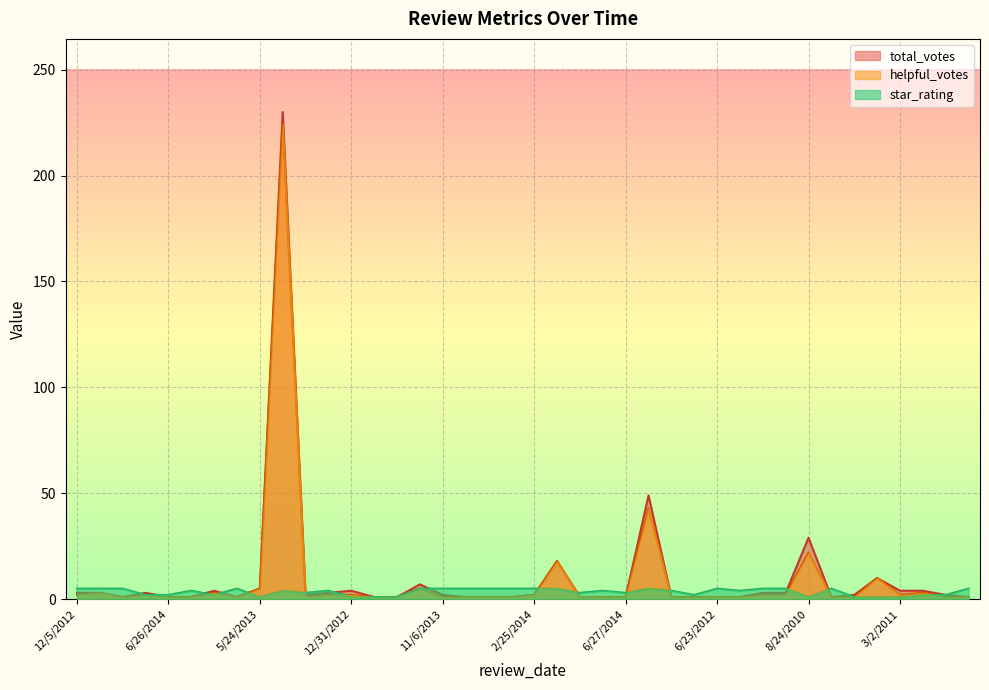

How many values in the total_votes series are below 2?

18